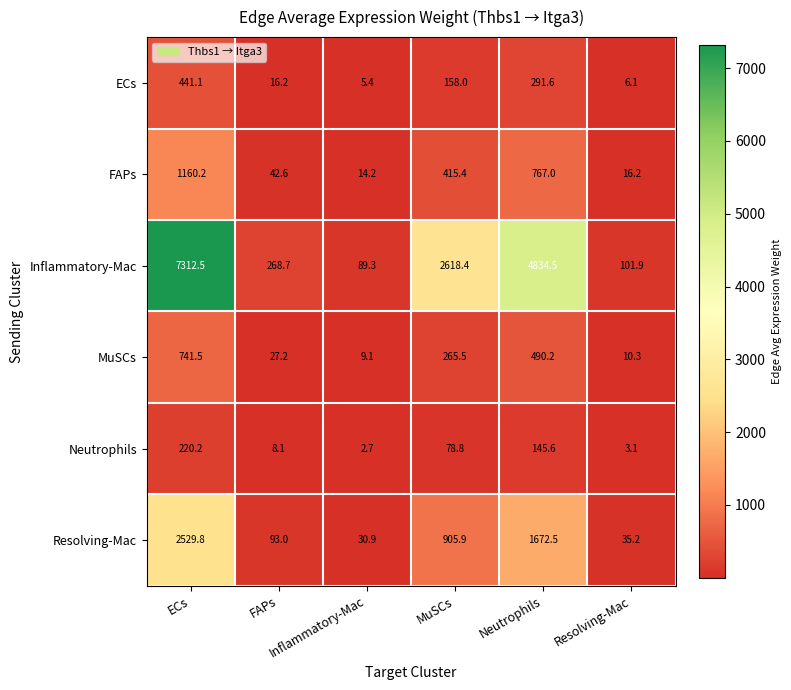

Between Neutrophils and Resolving-Mac, which series saw the biggest shift?

Inflammatory-Mac